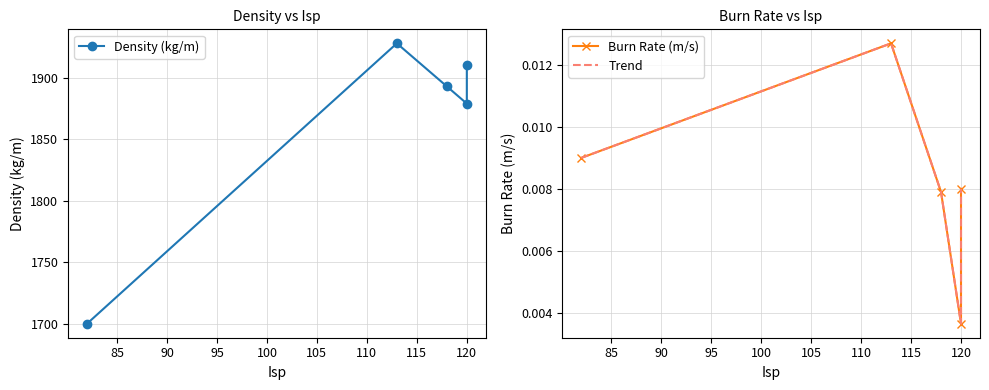

True or false: Burn Rate (m/s) and Density (kg/m) intersect in this chart.

False